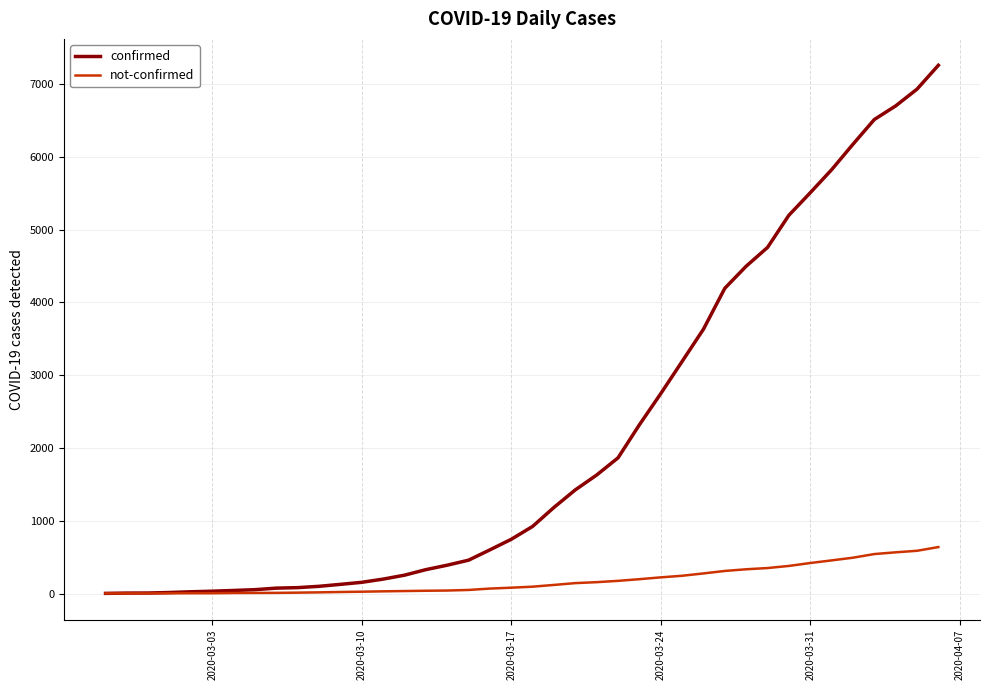

What are all the series names shown in the legend?

confirmed, not-confirmed